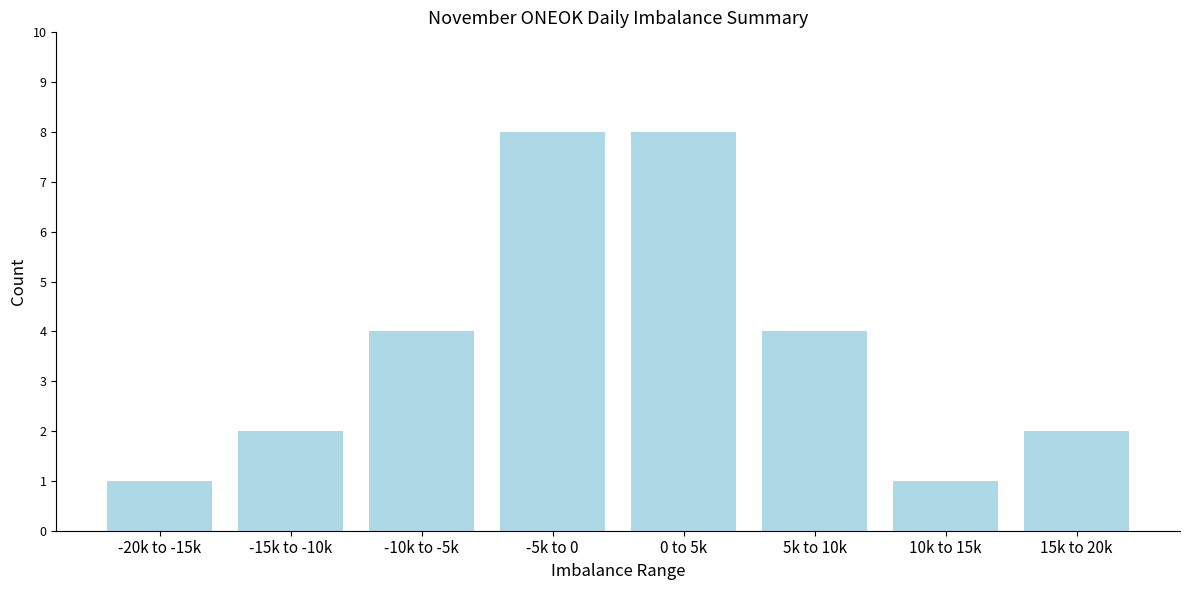

Reading left to right, list all the values displayed in this chart.

-20k to -15k=1	-15k to -10k=2	-10k to -5k=4	-5k to 0=8	0 to 5k=8	5k to 10k=4	10k to 15k=1	15k to 20k=2